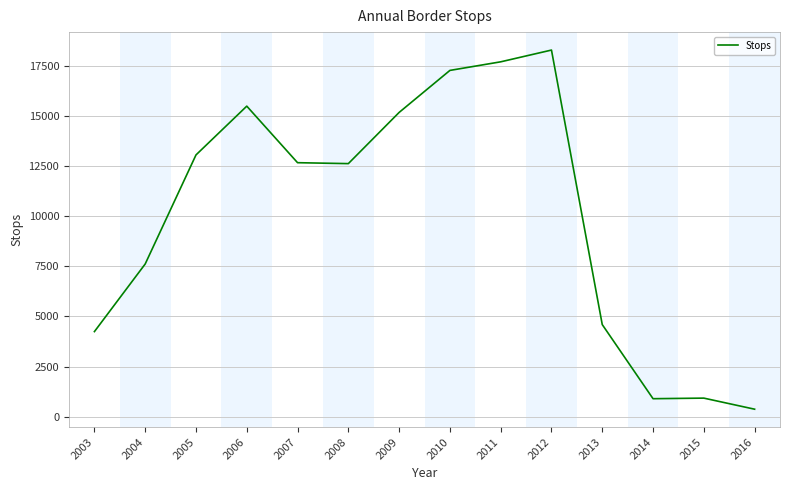

Does the chart display data point markers on the line(s)?

No